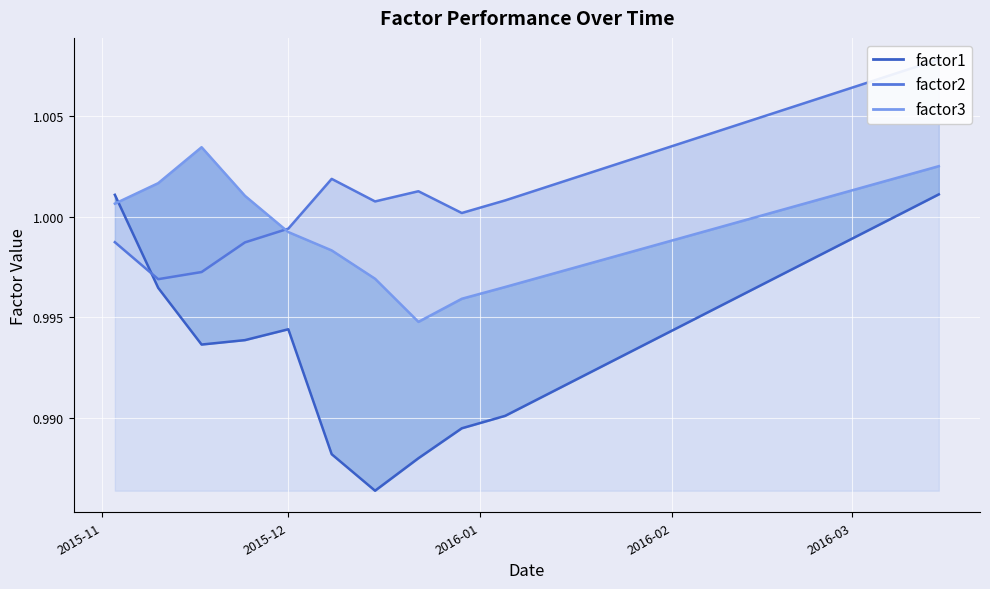

Between 2016-01-12 and 2015-12-08, which is larger?

2016-01-12